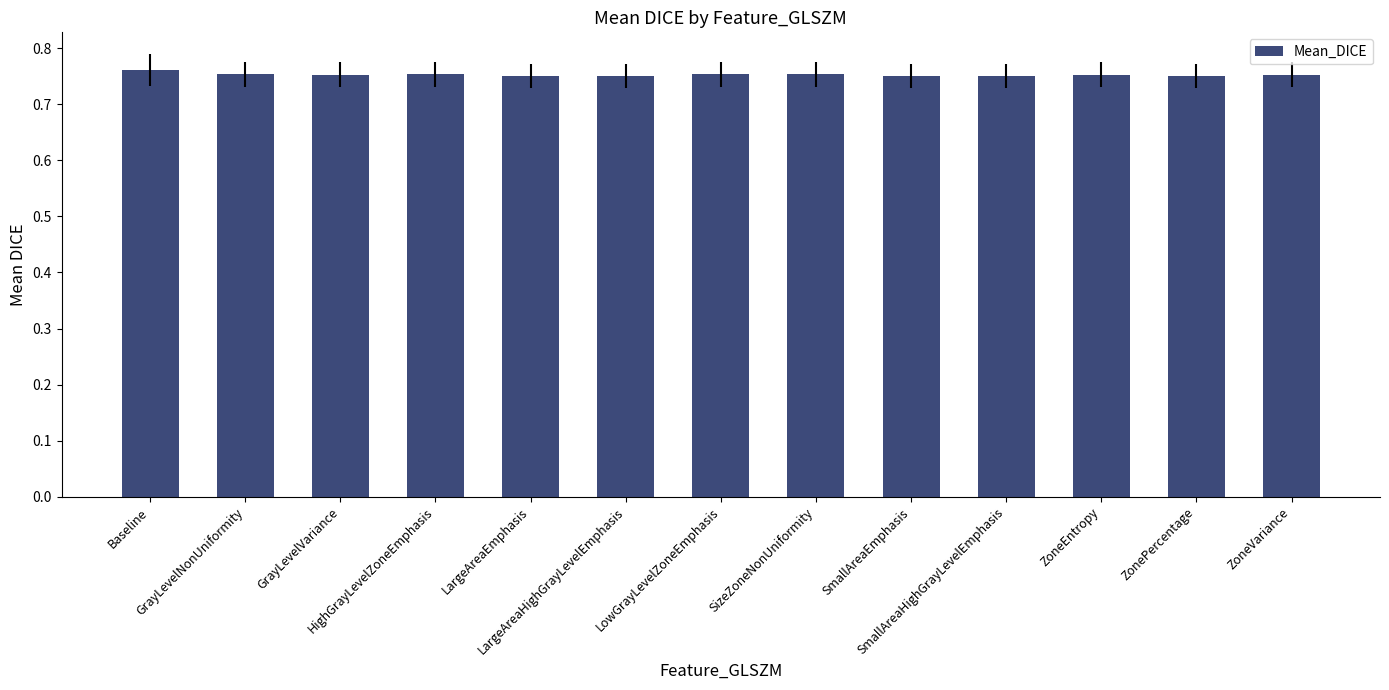

What is the sum of all values?

9.8